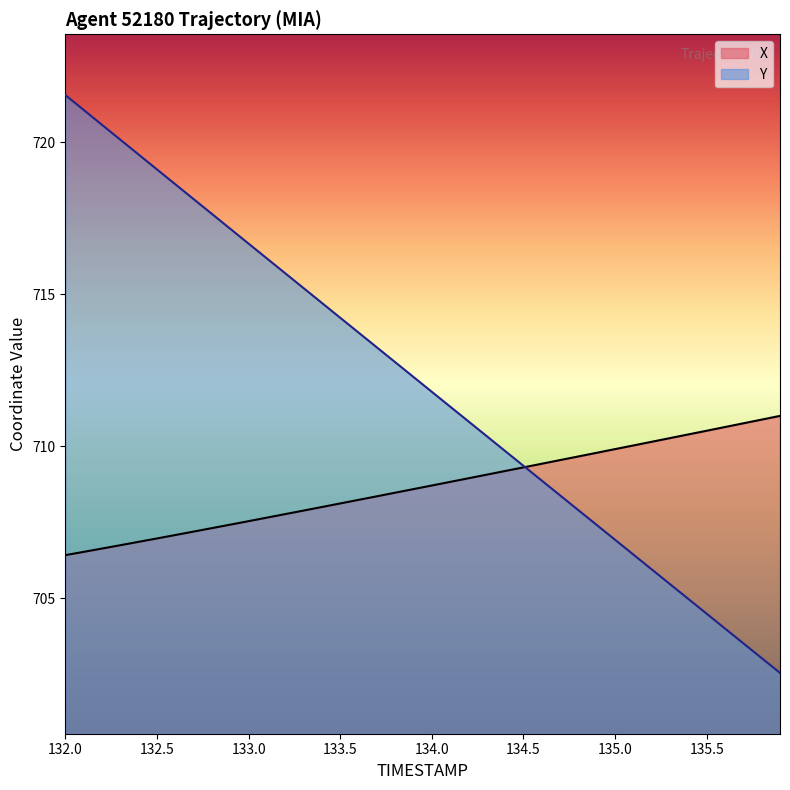

True or false: Y has a value of 251.1 at 133.5.

False